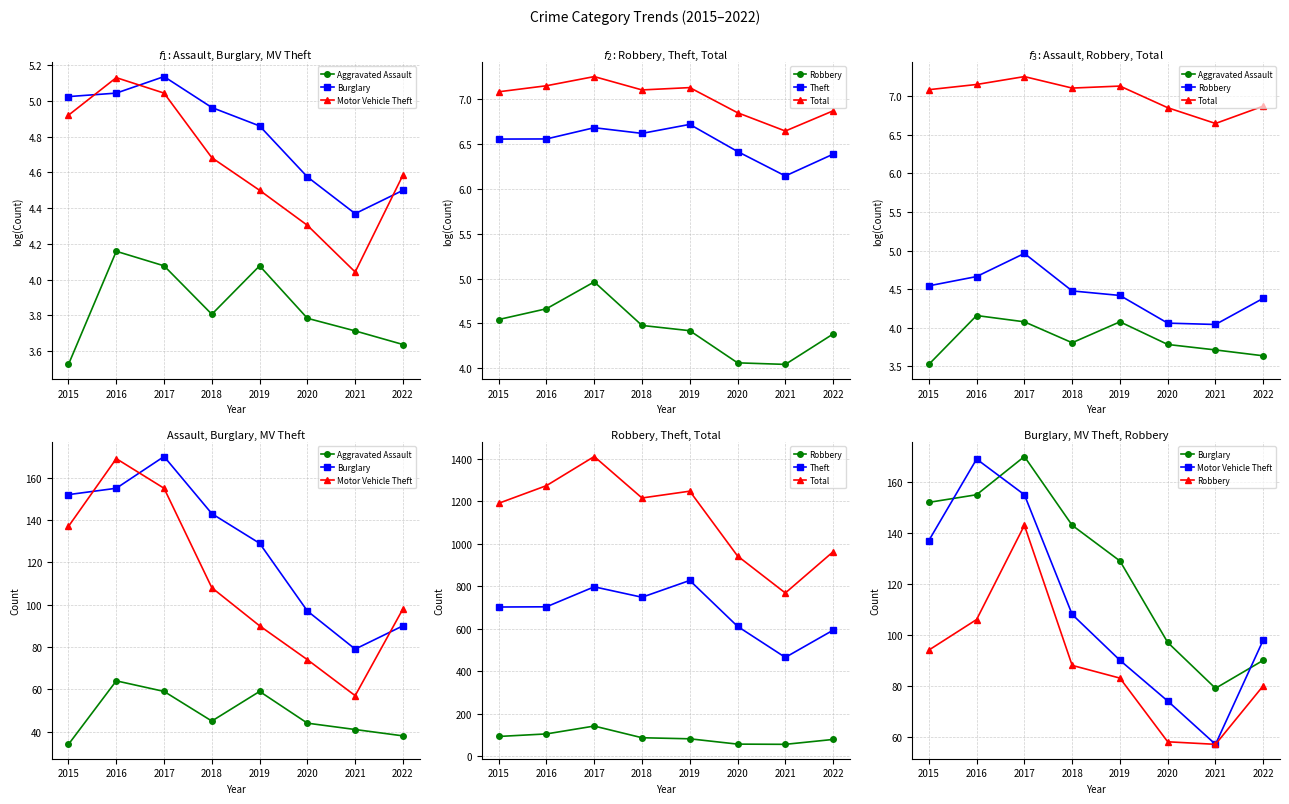

What is the maximum value shown in the chart?

1411